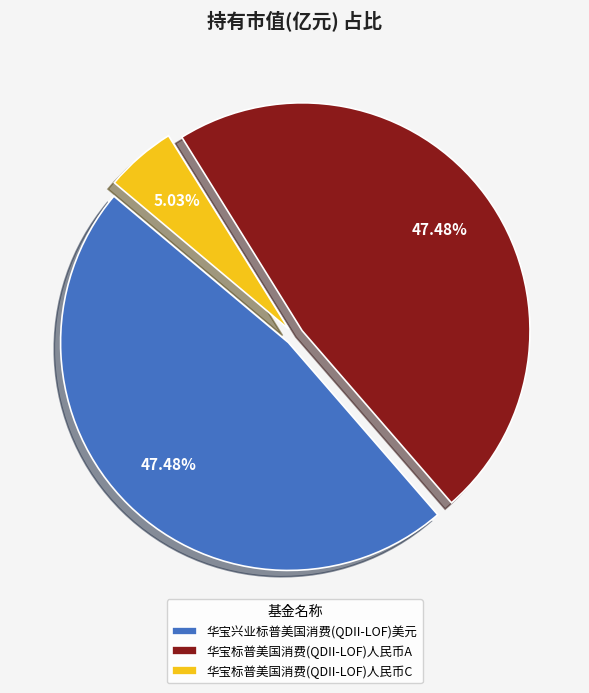

Does any single category account for the majority?

No